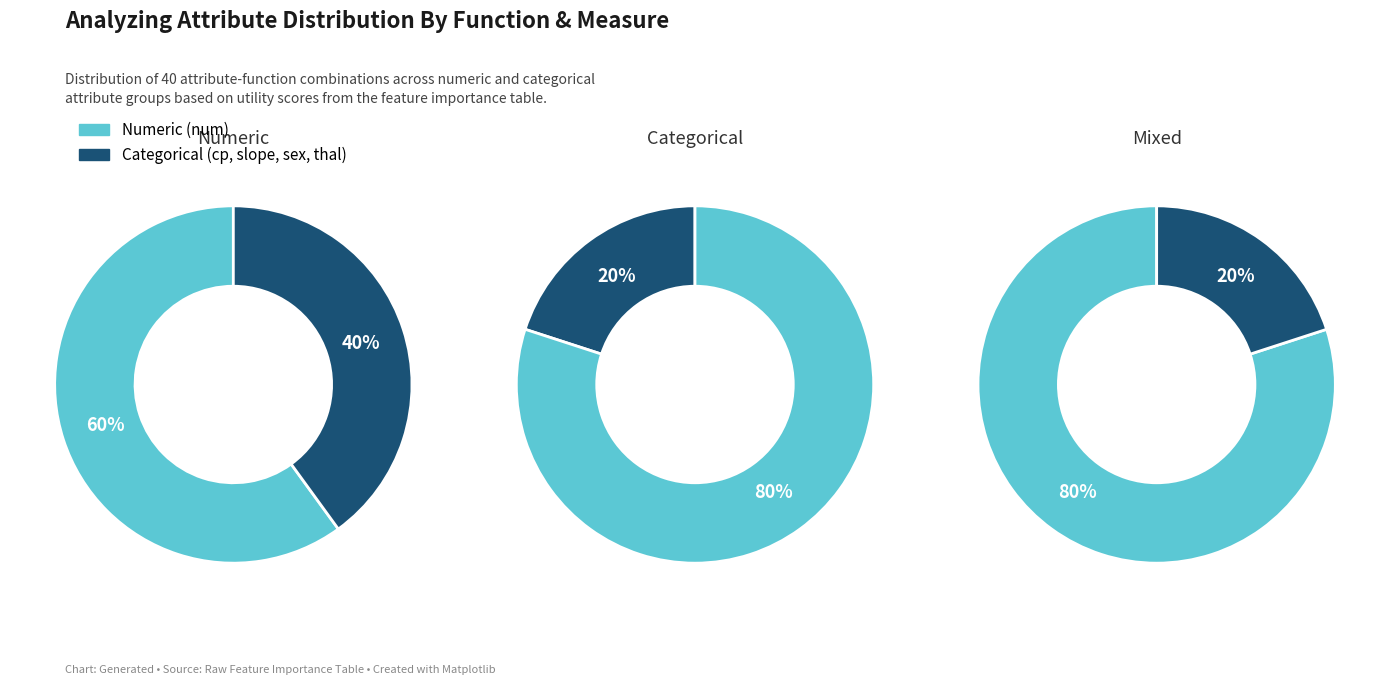

Combined, do thal and sex account for over 50%?

No